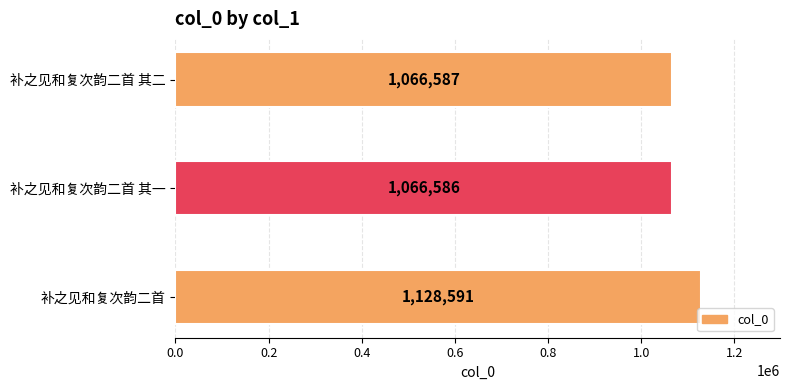

The value at 补之见和复次韵二首 其一 is 371538. True or false?

False